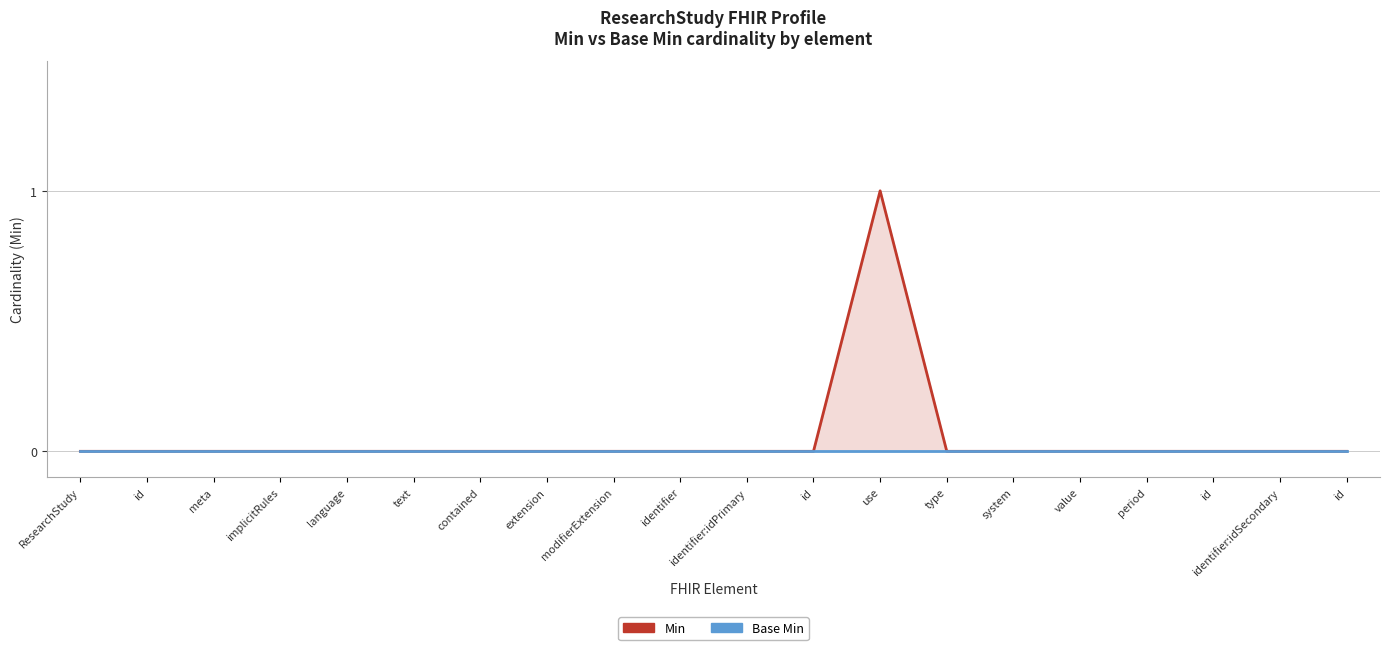

Does the chart have visible grid lines?

Yes